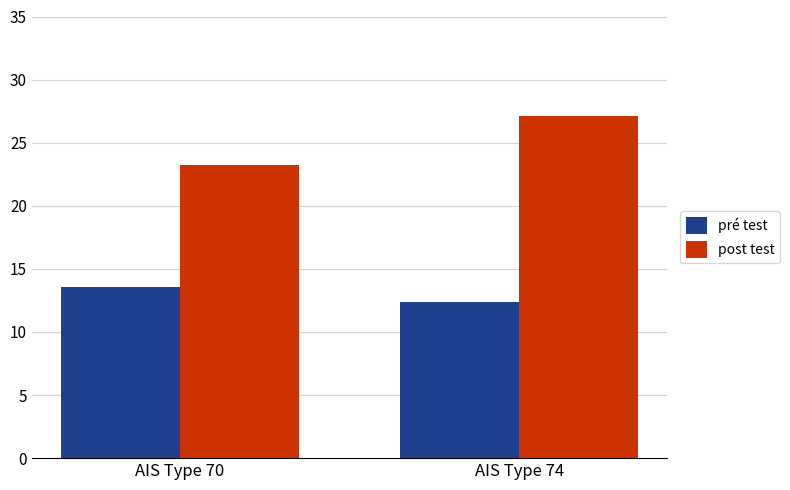

What is the average value of the post test series?

25.2